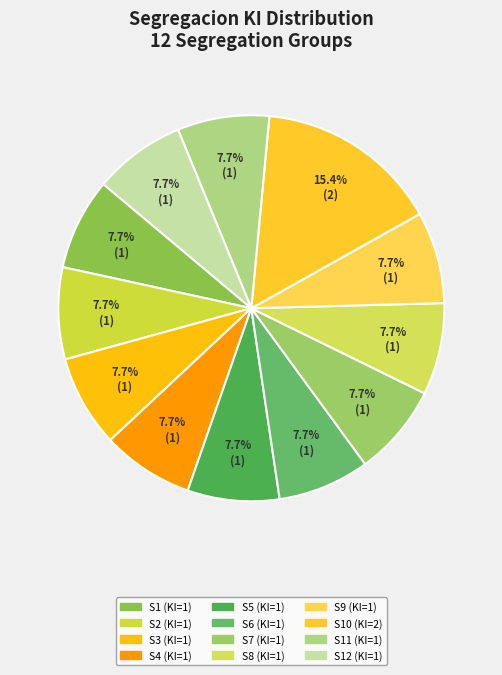

Count the number of slices in the pie.

12